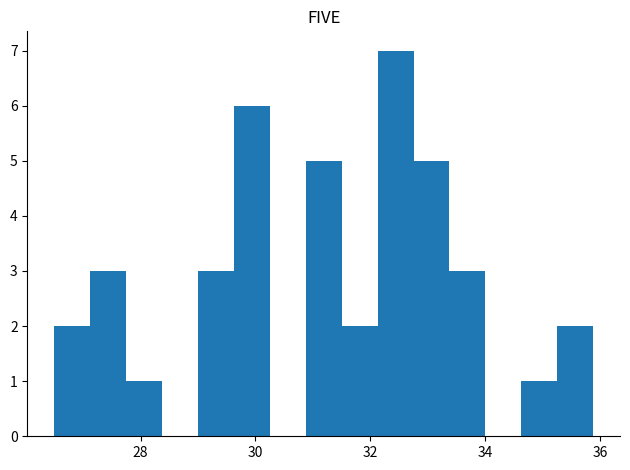

Read against the x-axis, roughly where is the centre of the tallest bar?

32.4